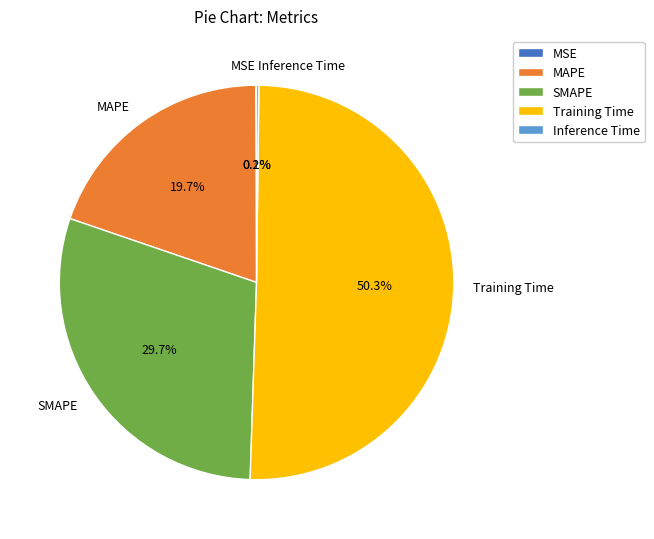

What is the total percentage of MAPE and Training Time?

70.0%